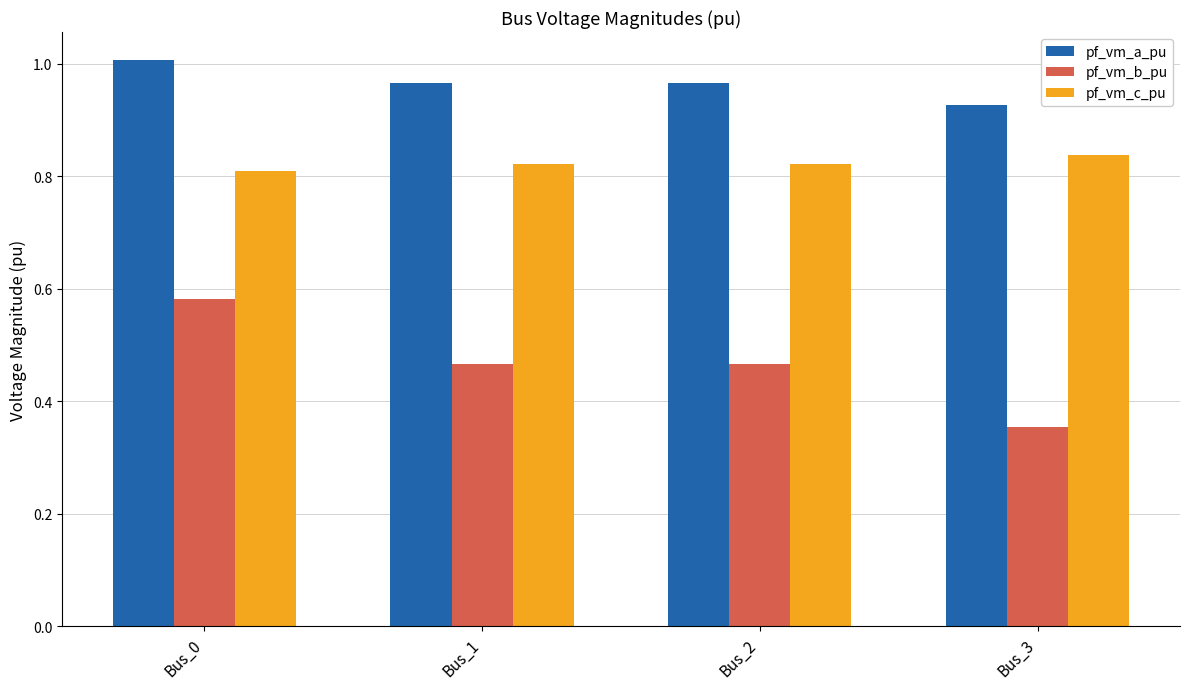

Which series has the largest total across all categories?

pf_vm_a_pu